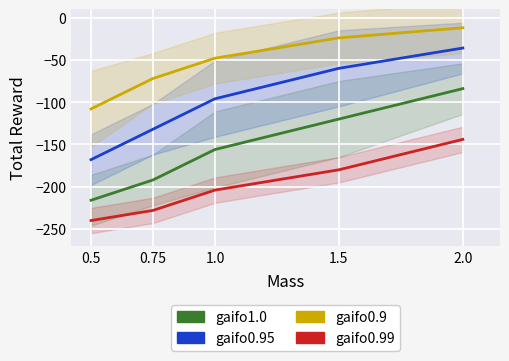

What is the total value across all series at 0.5?

-732